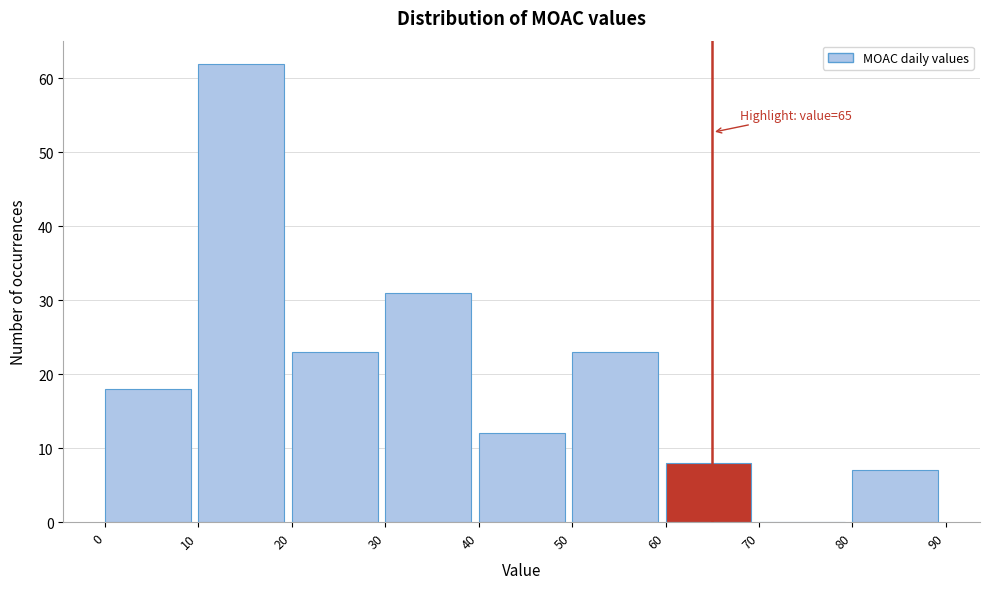

Over which range of the x-axis is the bar tallest?

10 to 20